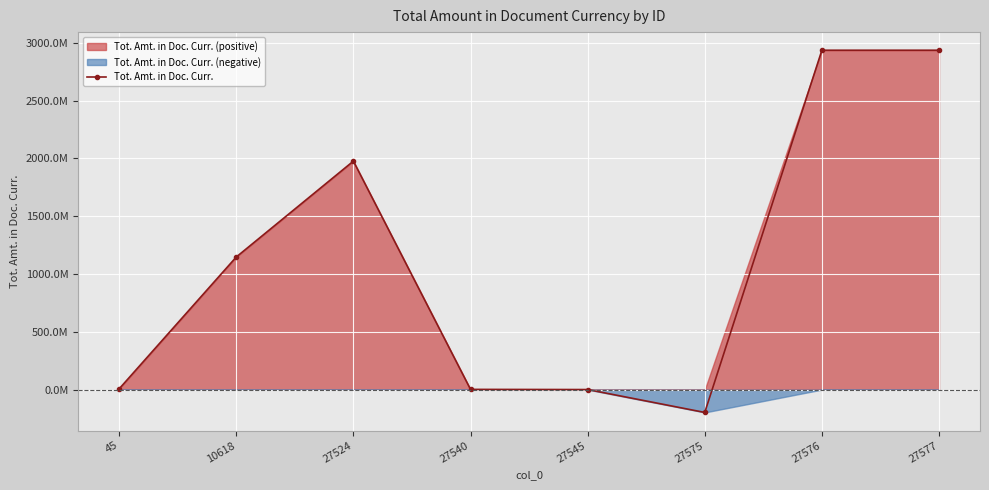

At which category does the data reach its first local valley?

27575